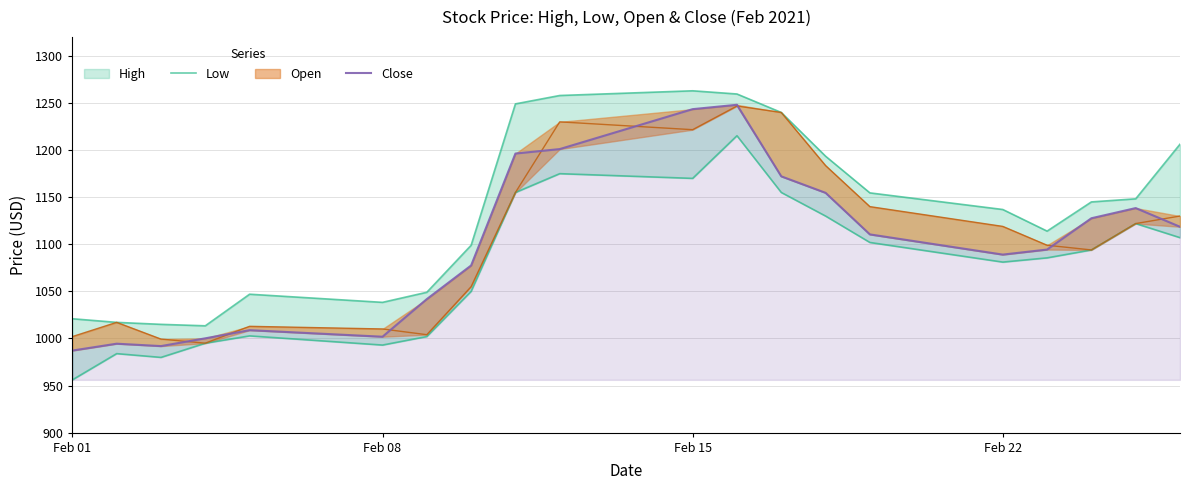

True or false: Low and Close cross at least once.

False